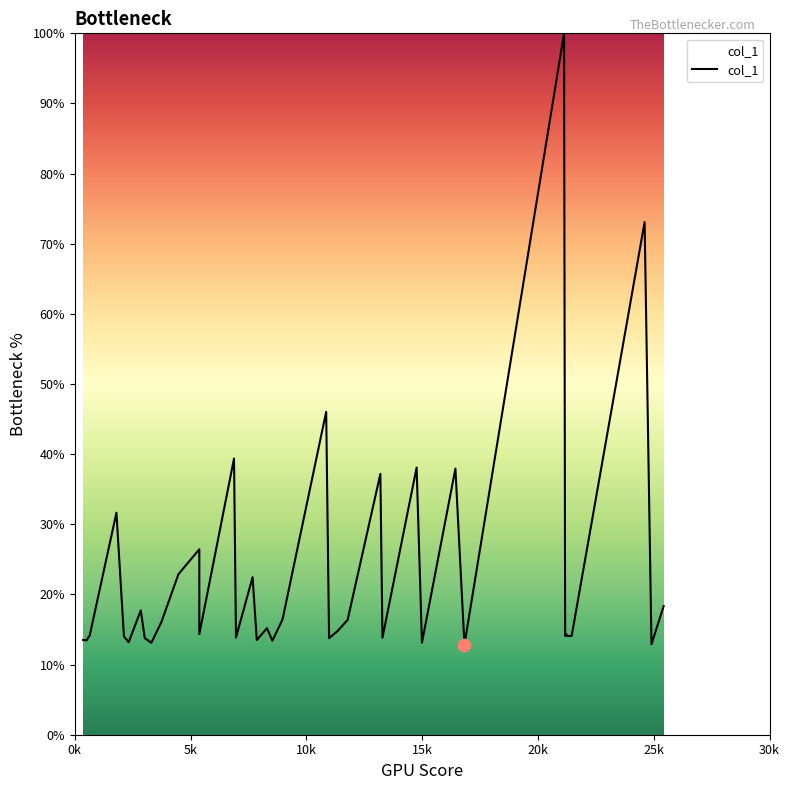

Which has a higher value, 5377.43 or 5377.43?

5377.43